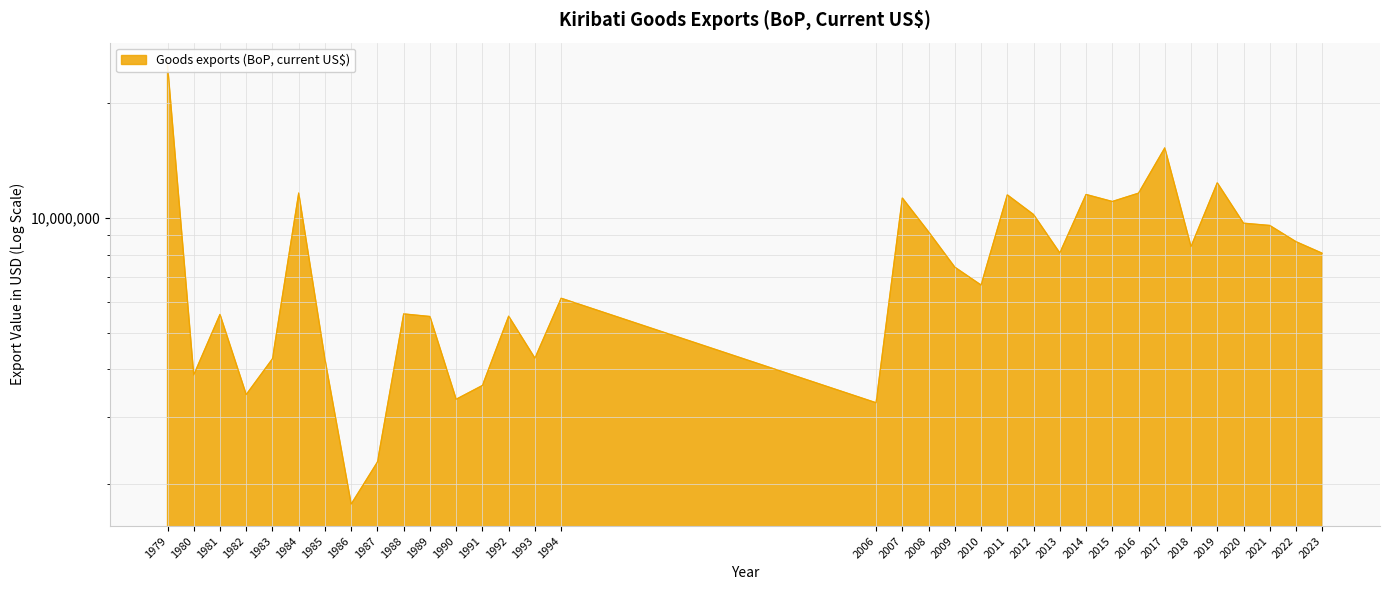

What is the ratio of the value at 1982 to the value at 2023?

0.4